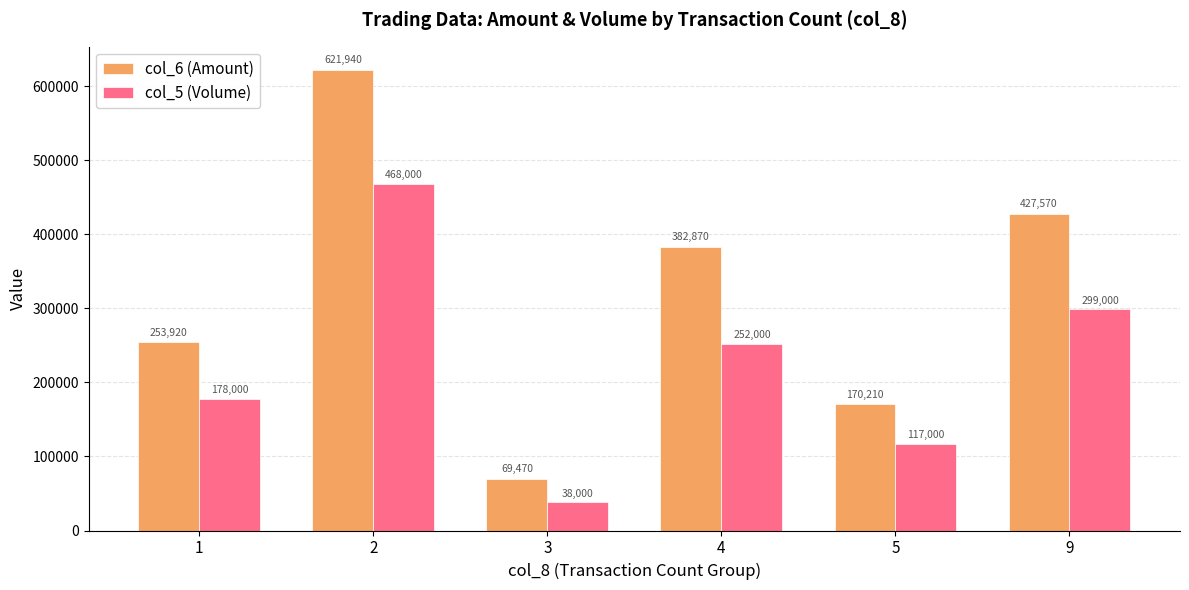

How many data points does each series have?

6